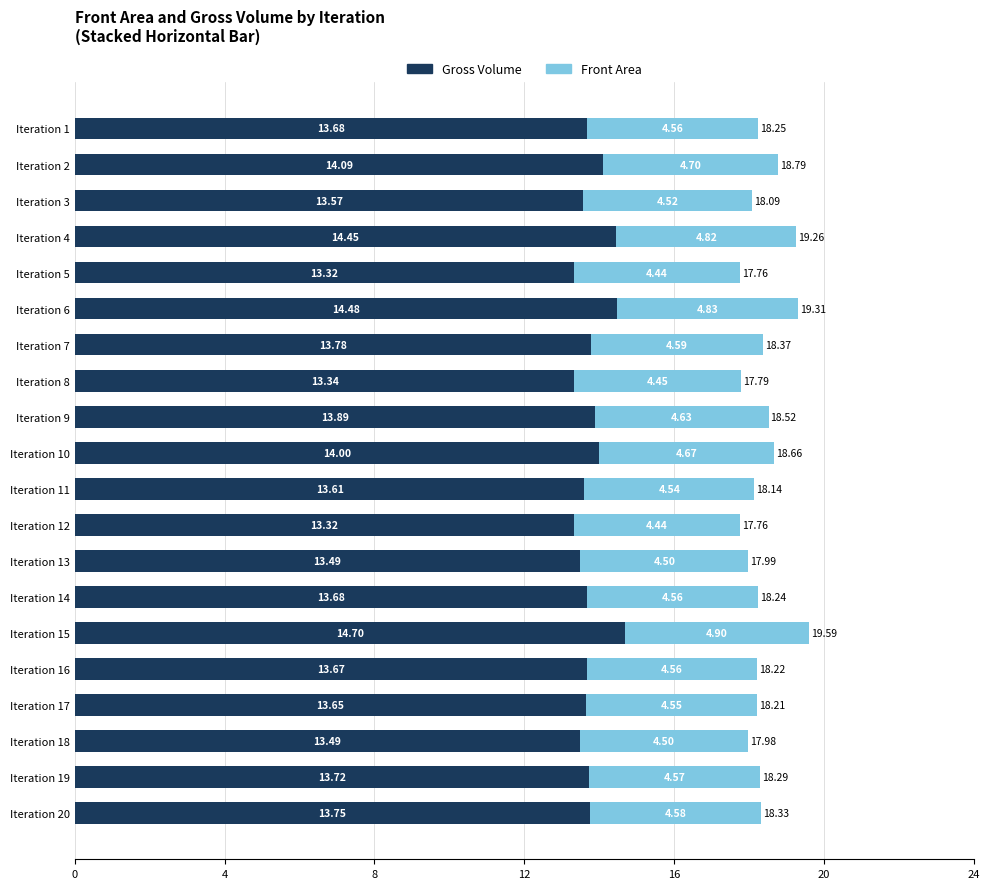

At which category is the sum across all series the highest?

Iteration 15